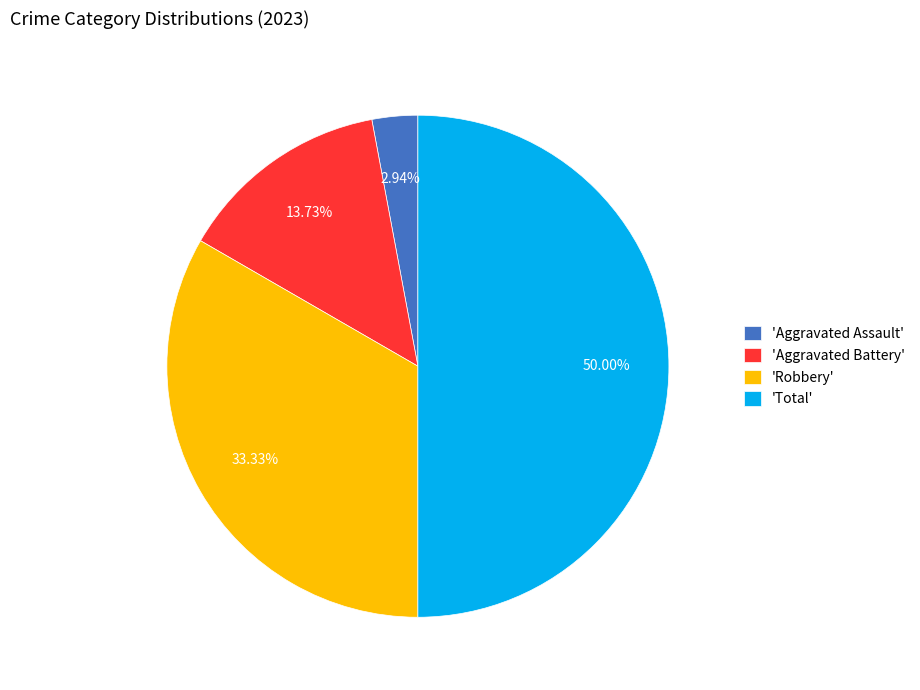

What is the ratio of the value at 'Total' to the value at 'Robbery'?

1.5